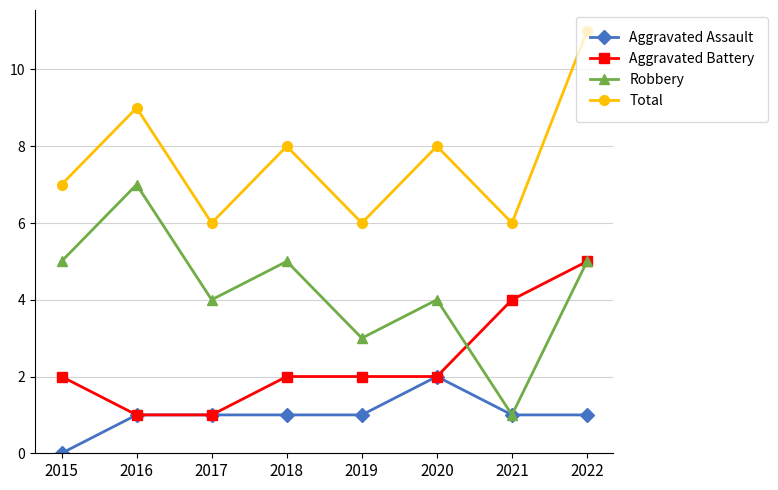

Where do Aggravated Battery and Robbery first cross each other?

2020 and 2021